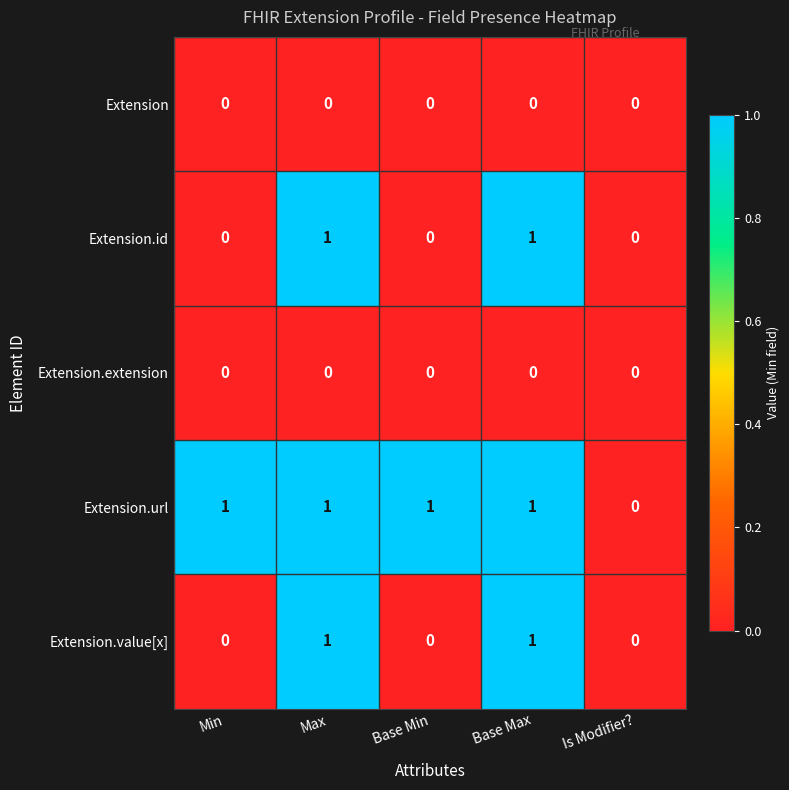

What is the sum of all Extension.url values?

4